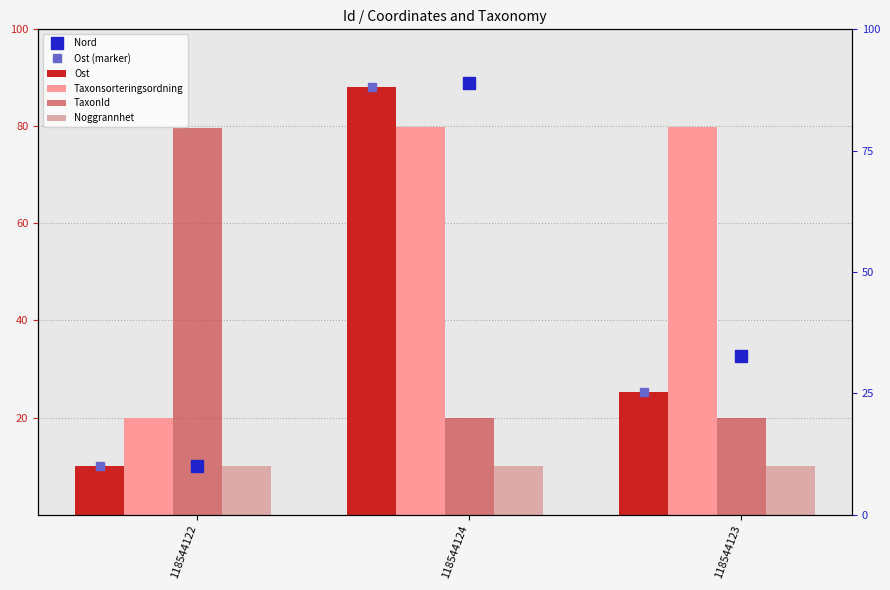

At which label does Ost reach its minimum?

118544122